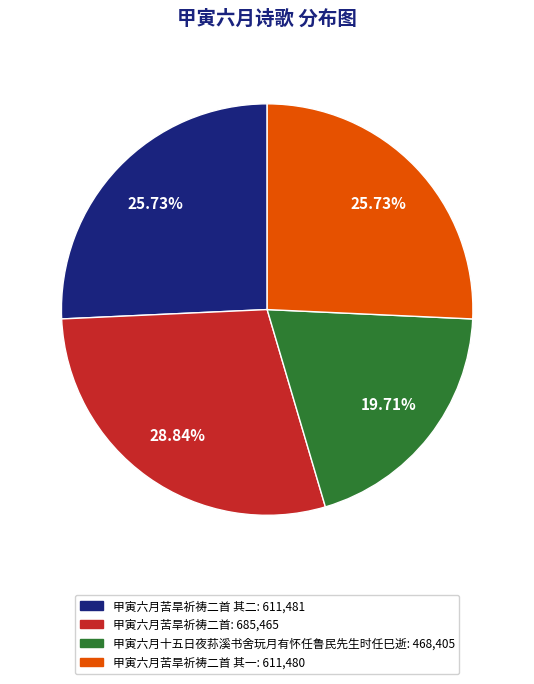

Is there a majority slice in this chart?

No